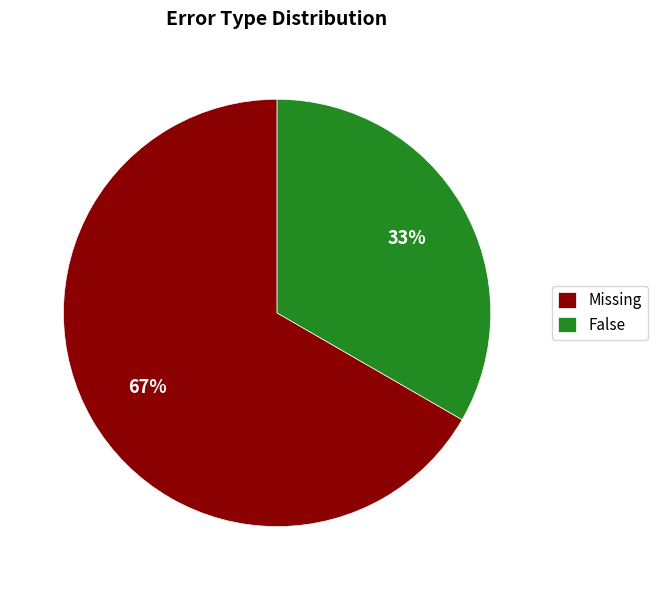

Which slice is the smallest?

False